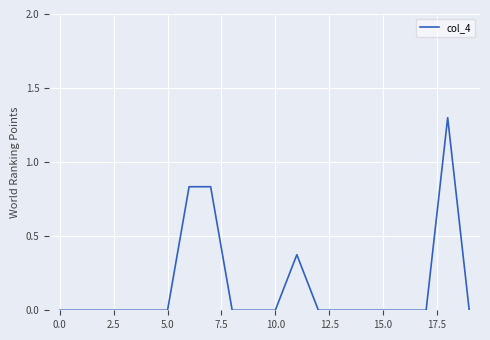

How many lines are shown in the chart?

1